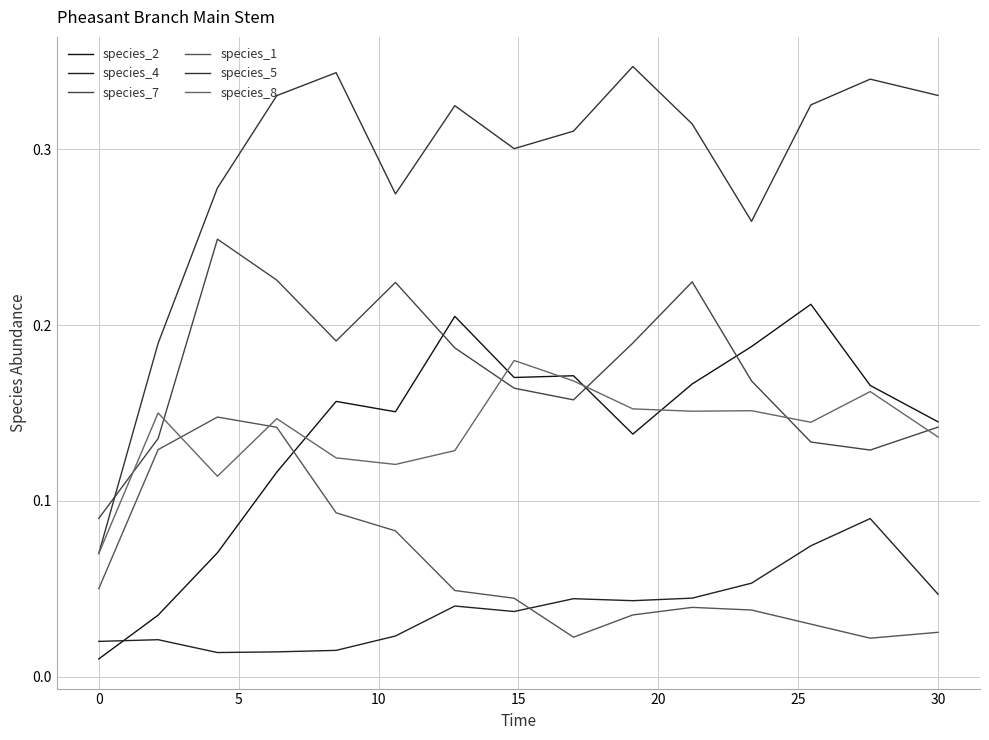

Does the chart display data point markers on the line(s)?

No